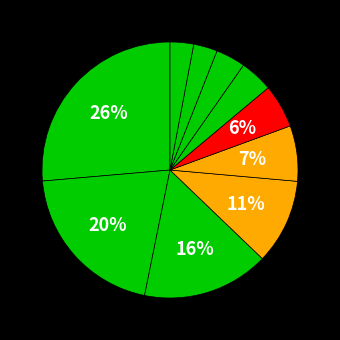

How many segments does this pie chart have?

10